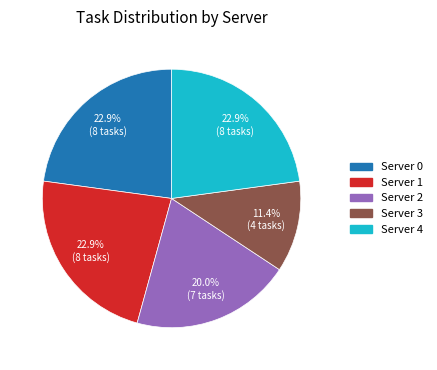

Is there a majority slice in this chart?

No